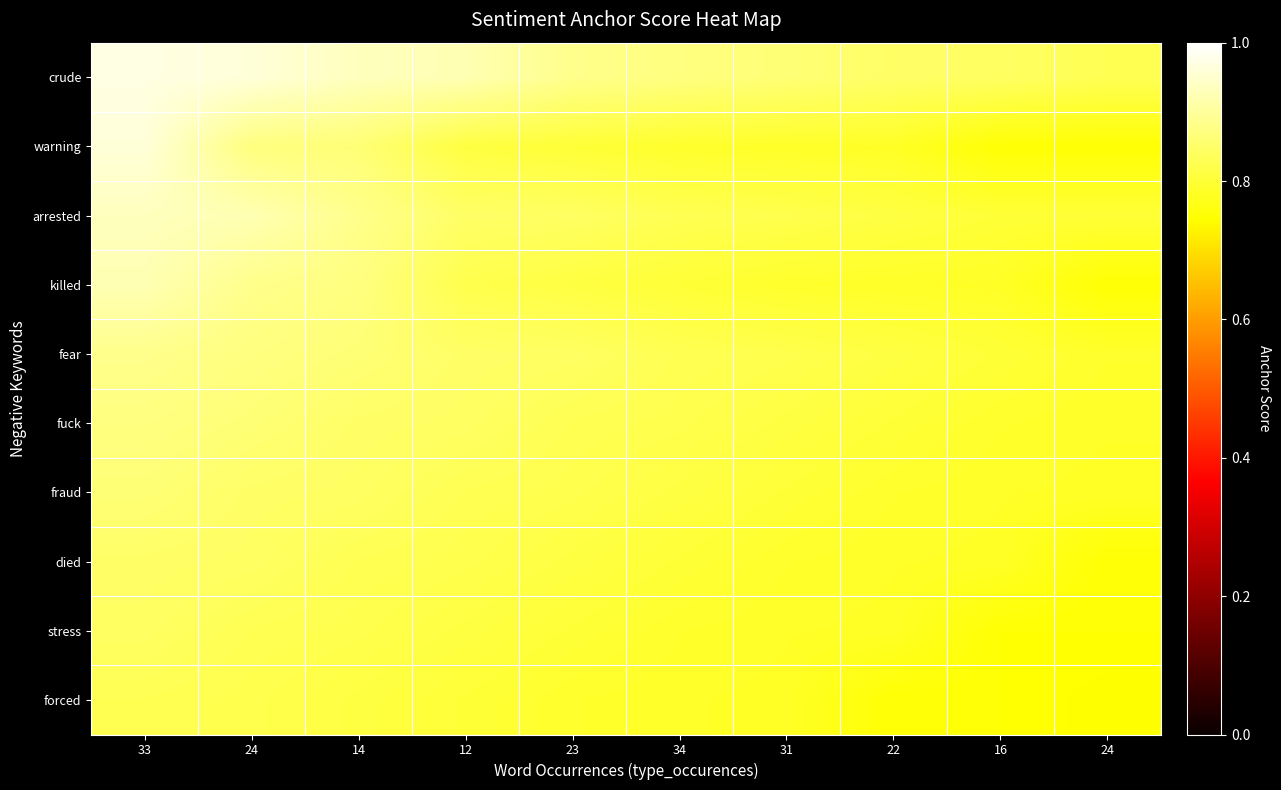

At which category is the sum across all series the highest?

33